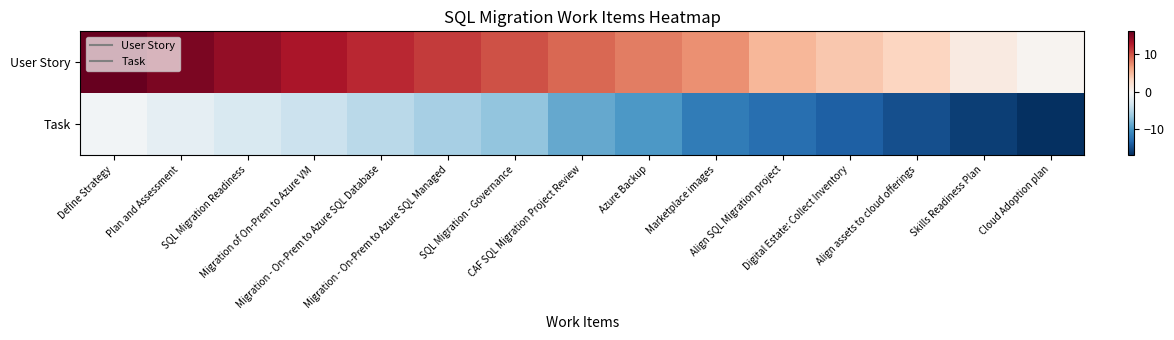

Which series has the widest spread of values?

User Story